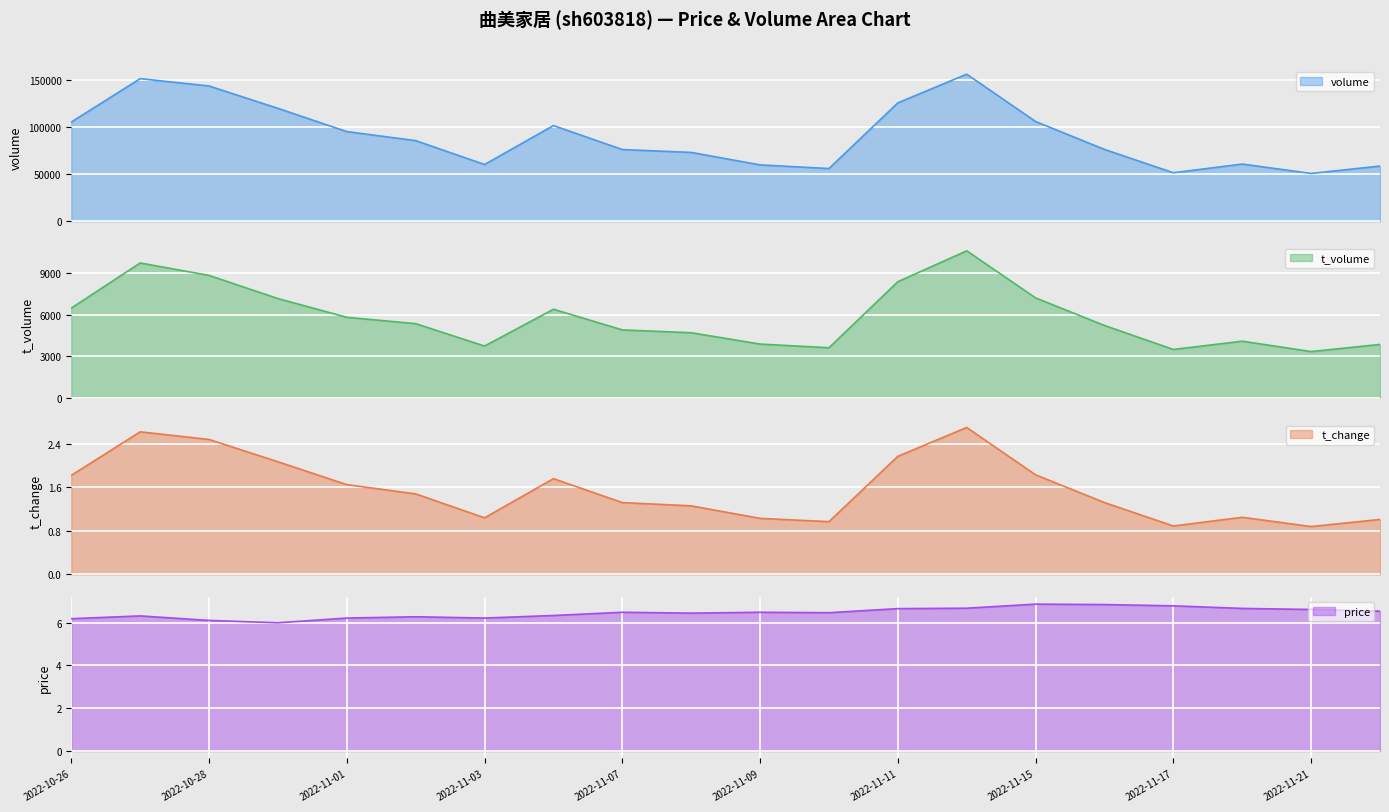

What is the difference between the maximum and minimum values in the t_change series?

1.8